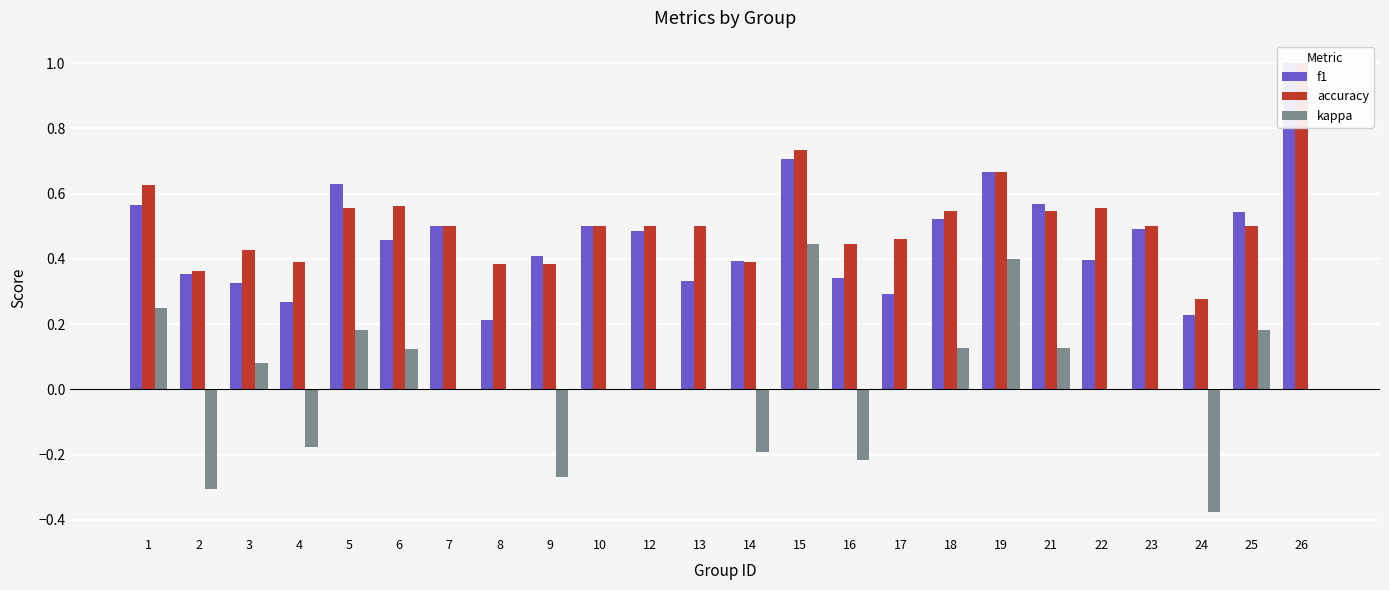

Which series changed the most between 17 and 26?

f1